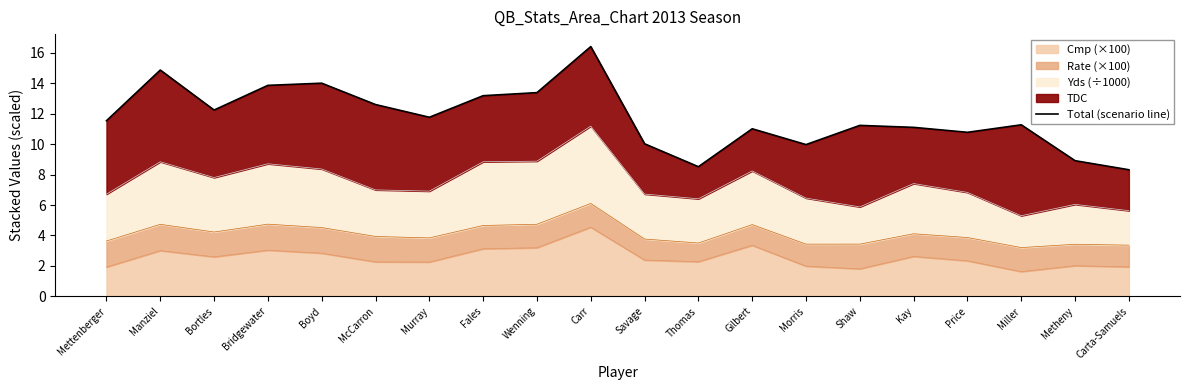

Which category has the lowest value across all series?

Carta-Samuels